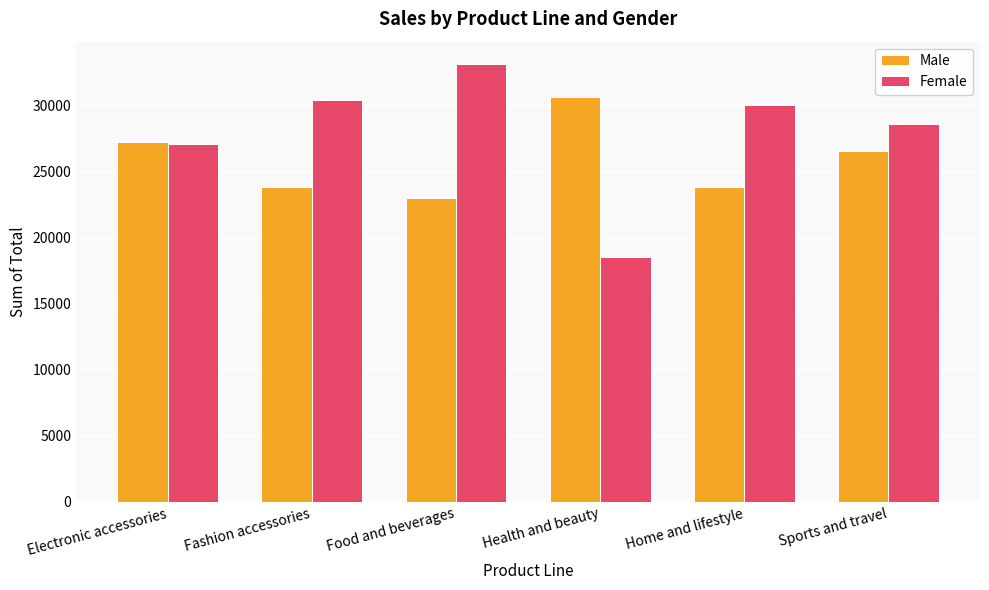

What is the difference between the highest and lowest values at Electronic accessories?

133.5